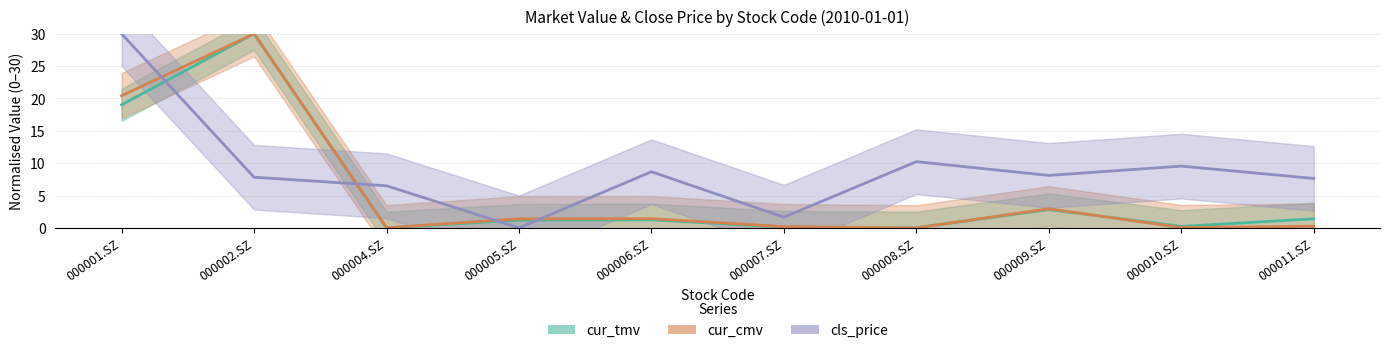

Is the value of cur_tmv at 000008.SZ greater than the value of cls_price at 000001.SZ?

No